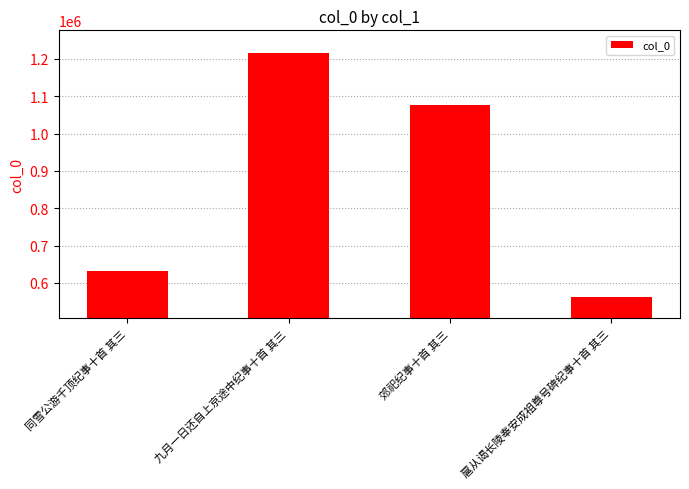

Between 郊祀纪事十首 其三 and 扈从谒长陵奉安成祖尊号碑纪事十首 其三, which is larger?

郊祀纪事十首 其三